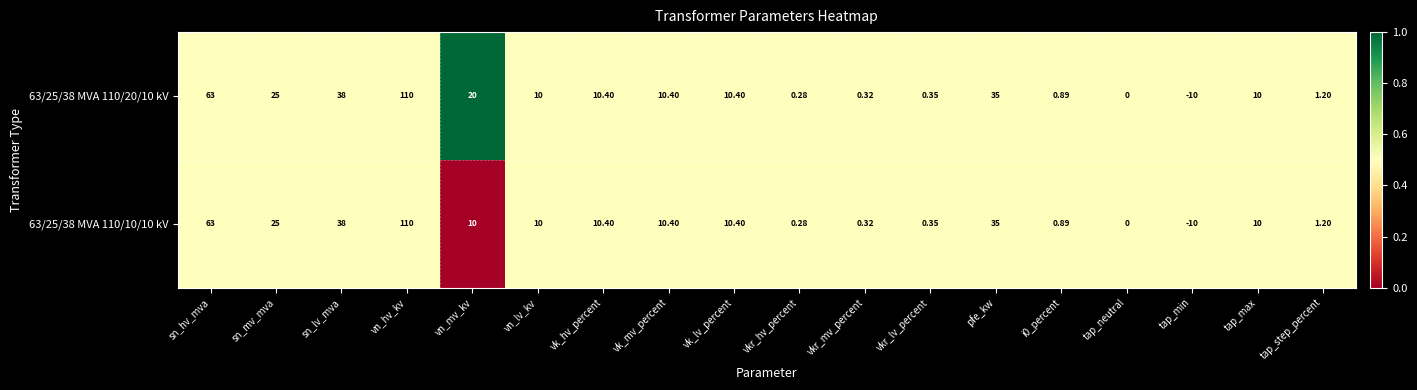

Count the number of data series in this chart.

2